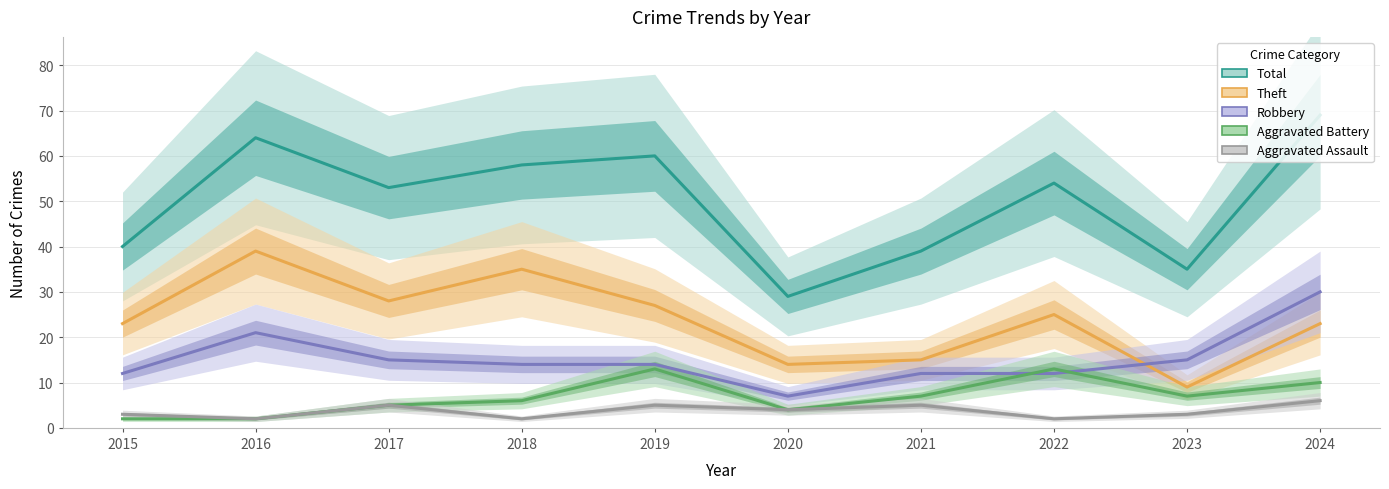

At which category is the sum across all series the highest?

2024